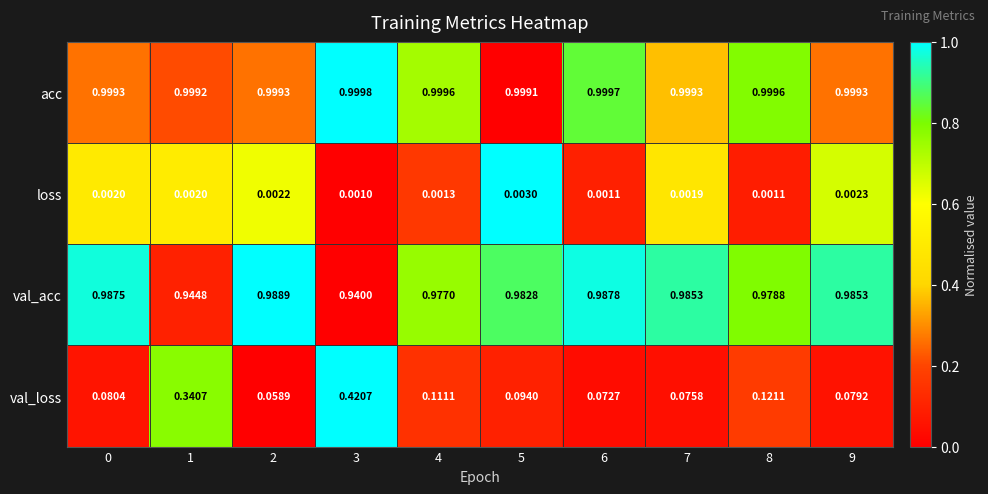

At how many categories does at least one series exceed 0?

10